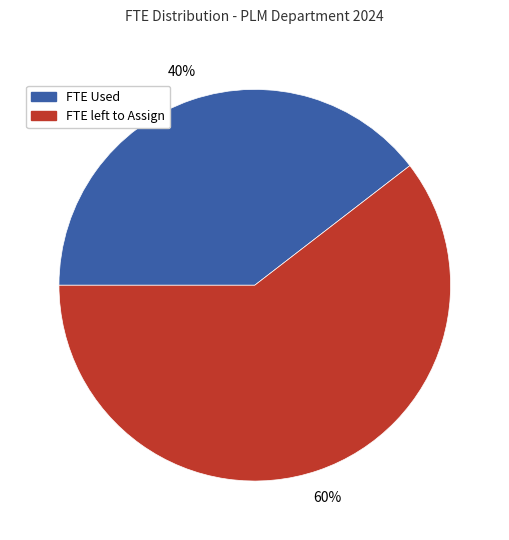

Does any single category account for the majority?

Yes